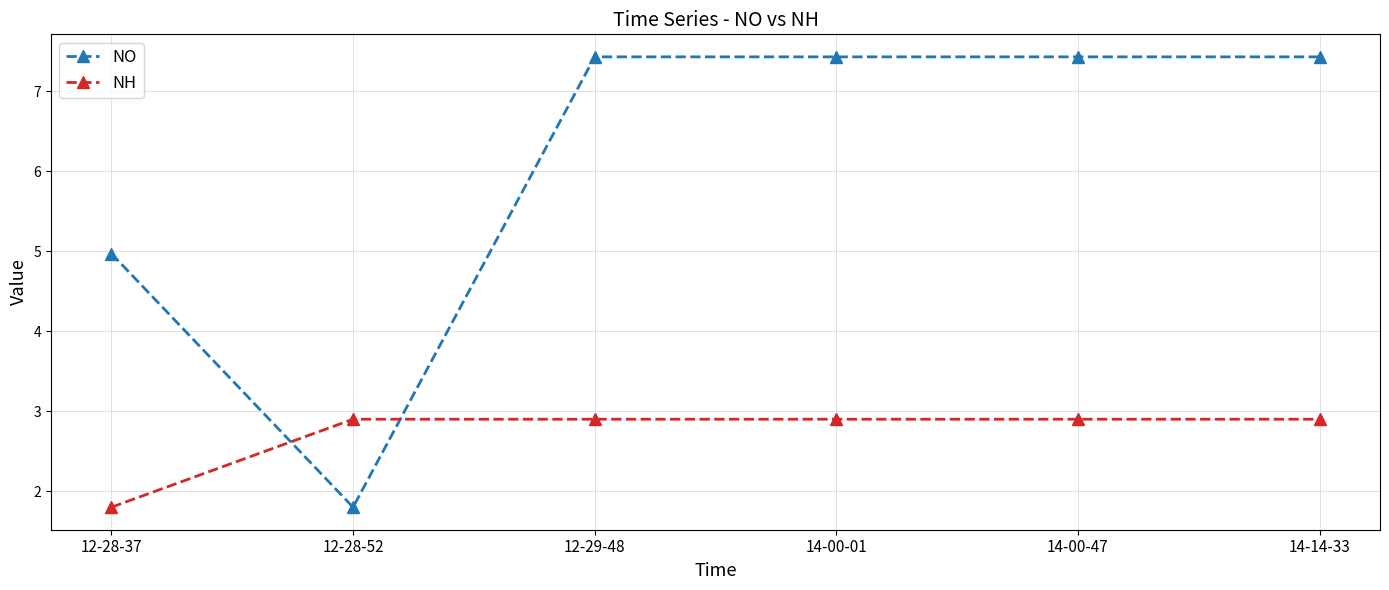

Is the value of NO at 14-00-47 greater than the value of NH at 14-00-01?

Yes